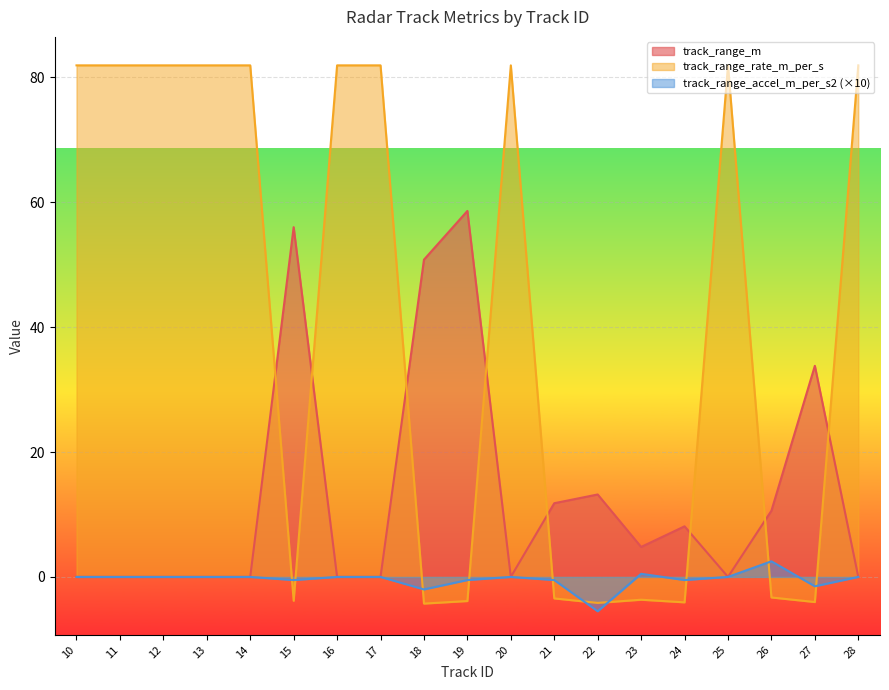

Where is the first local minimum for track_range_m?

20